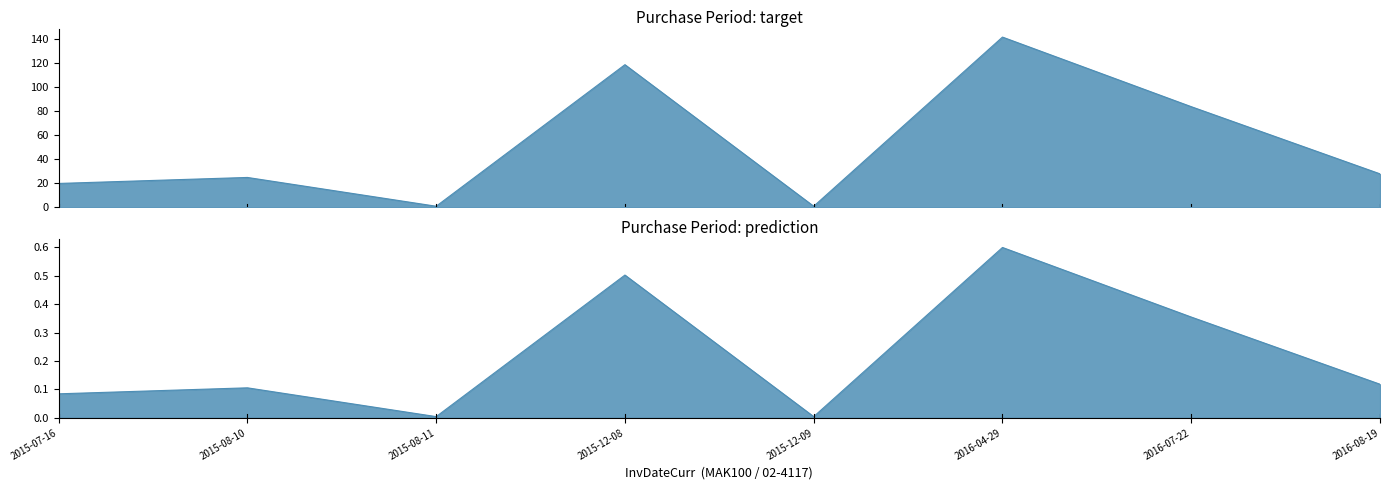

True or false: the data shows 25 at 2015-08-10.

True